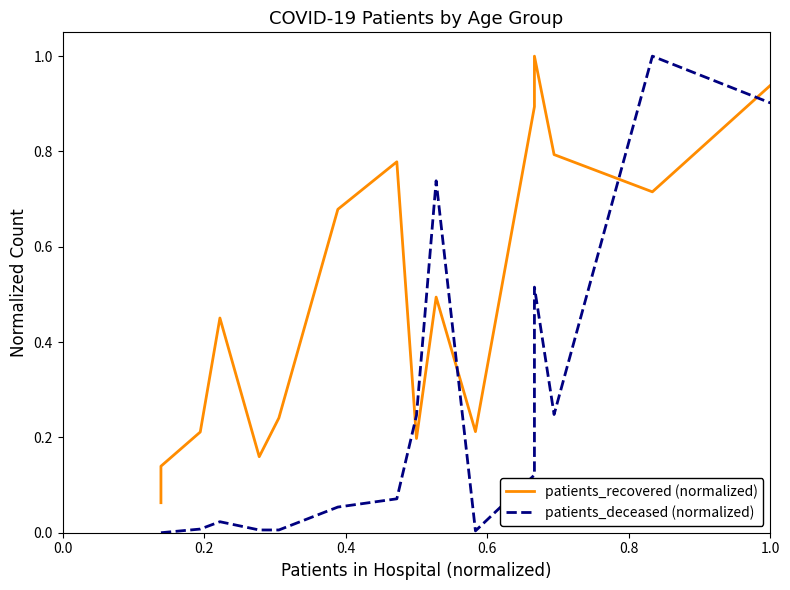

What are all the series names shown in the legend?

patients_recovered (normalized), patients_deceased (normalized)